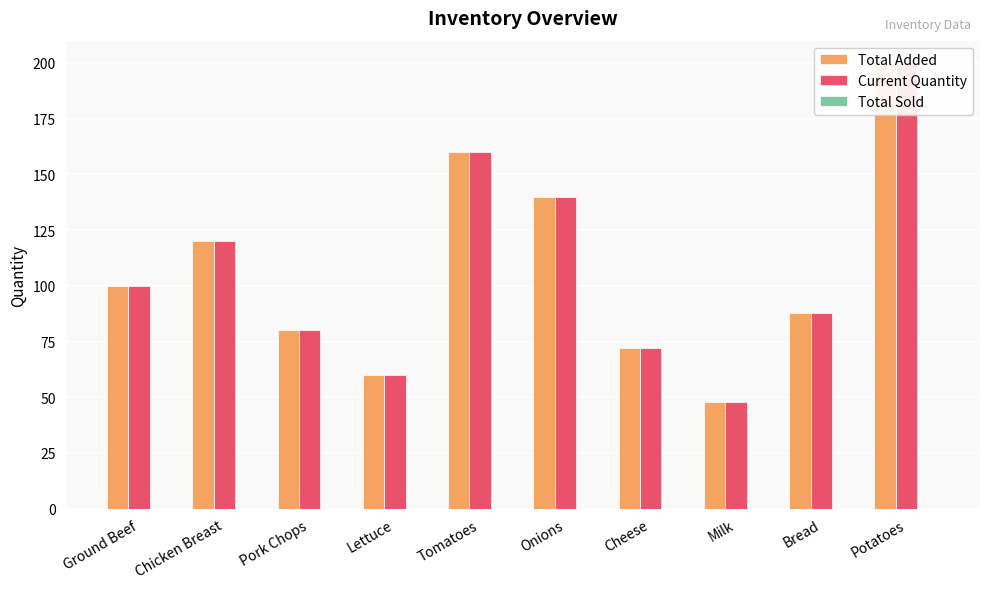

Which label corresponds to the largest value in the chart?

Potatoes